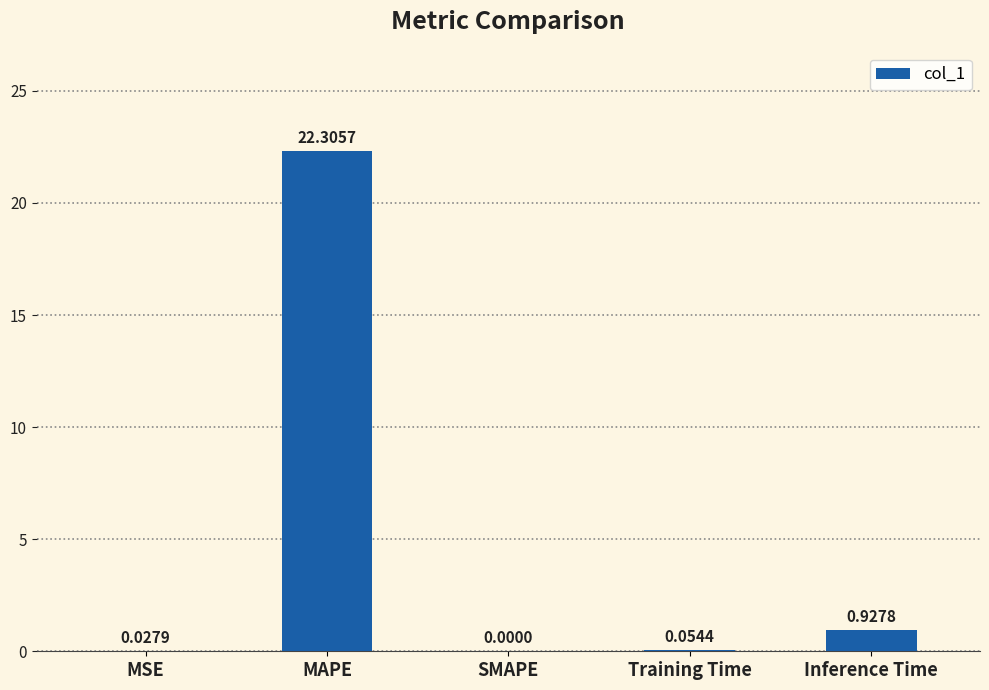

At which category does the chart reach its peak across all series?

MAPE